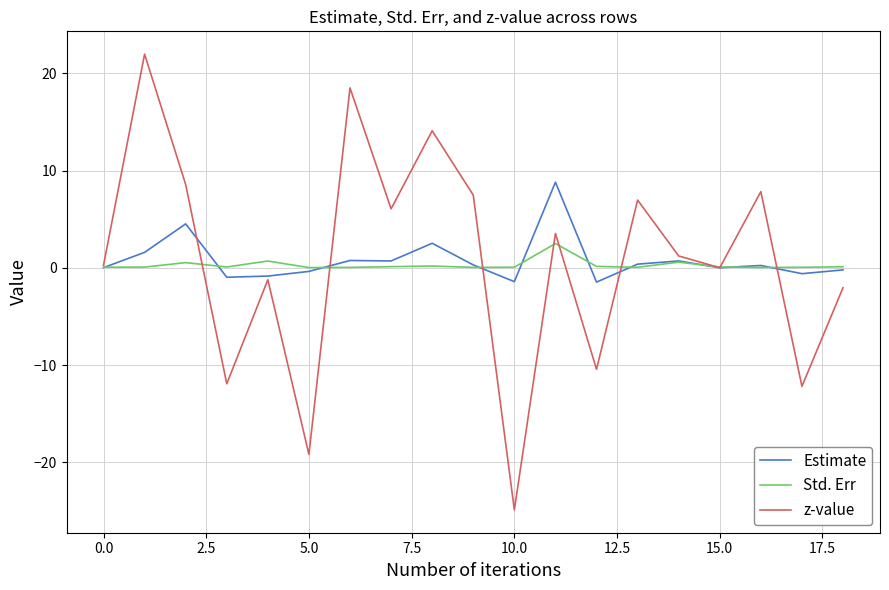

Which series has the largest range (max minus min)?

z-value